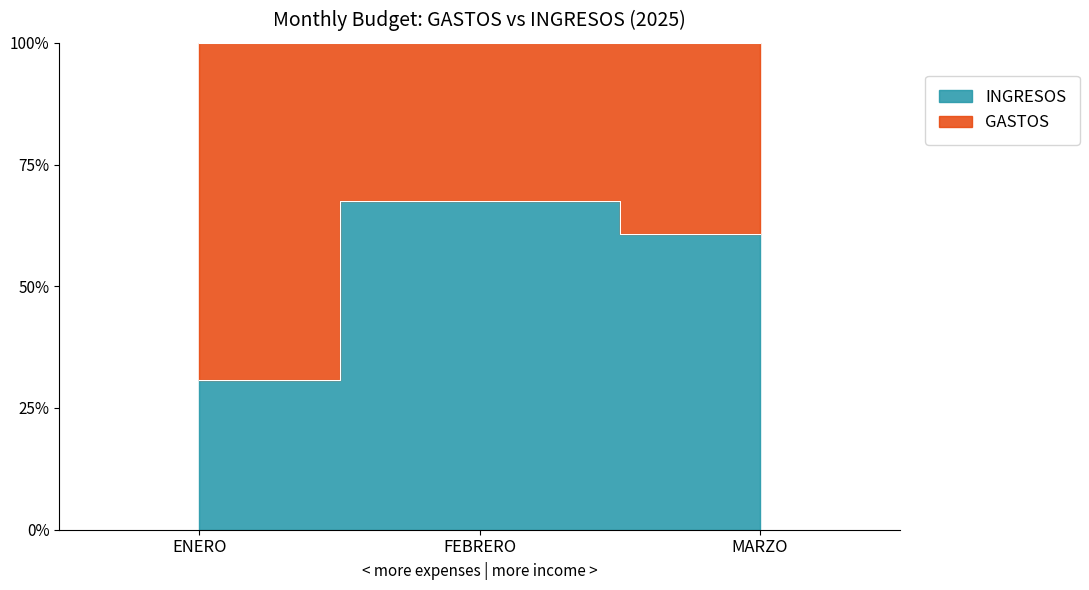

At which label is the value closest to 49?

MARZO